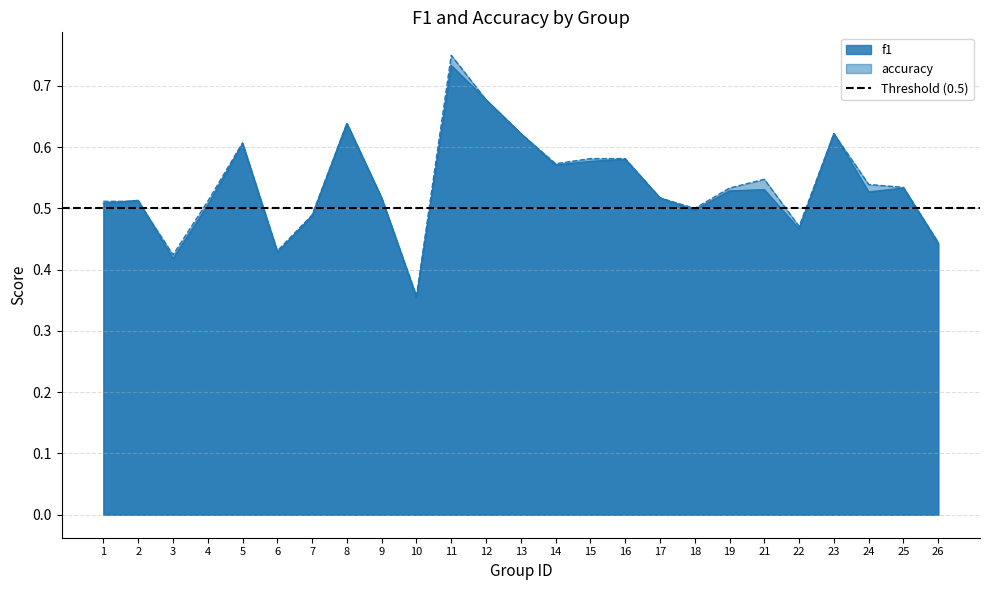

At which category does f1 reach its first local peak?

2